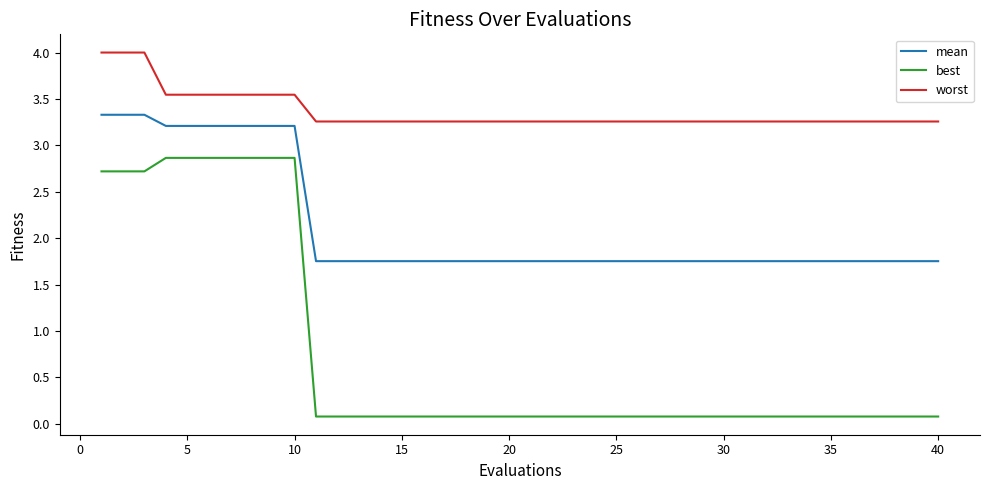

What is the maximum value for best?

2.9